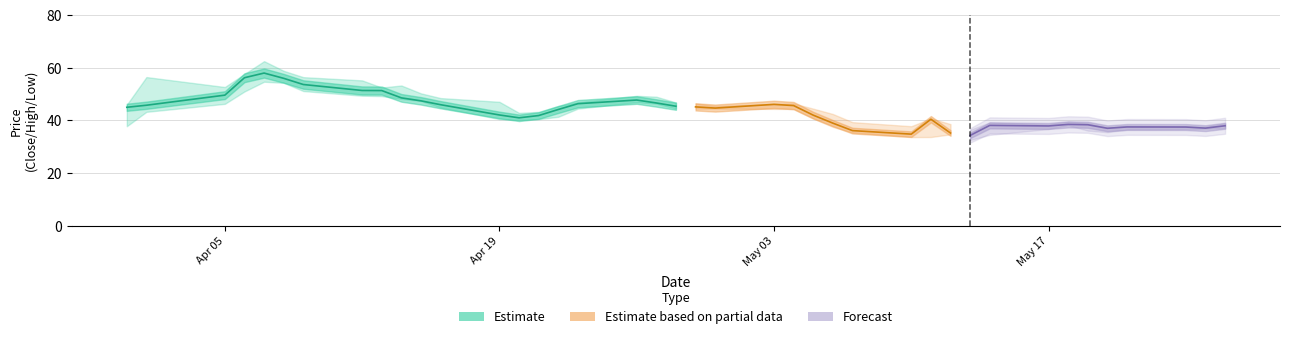

How many values in the High series exceed 45?

22